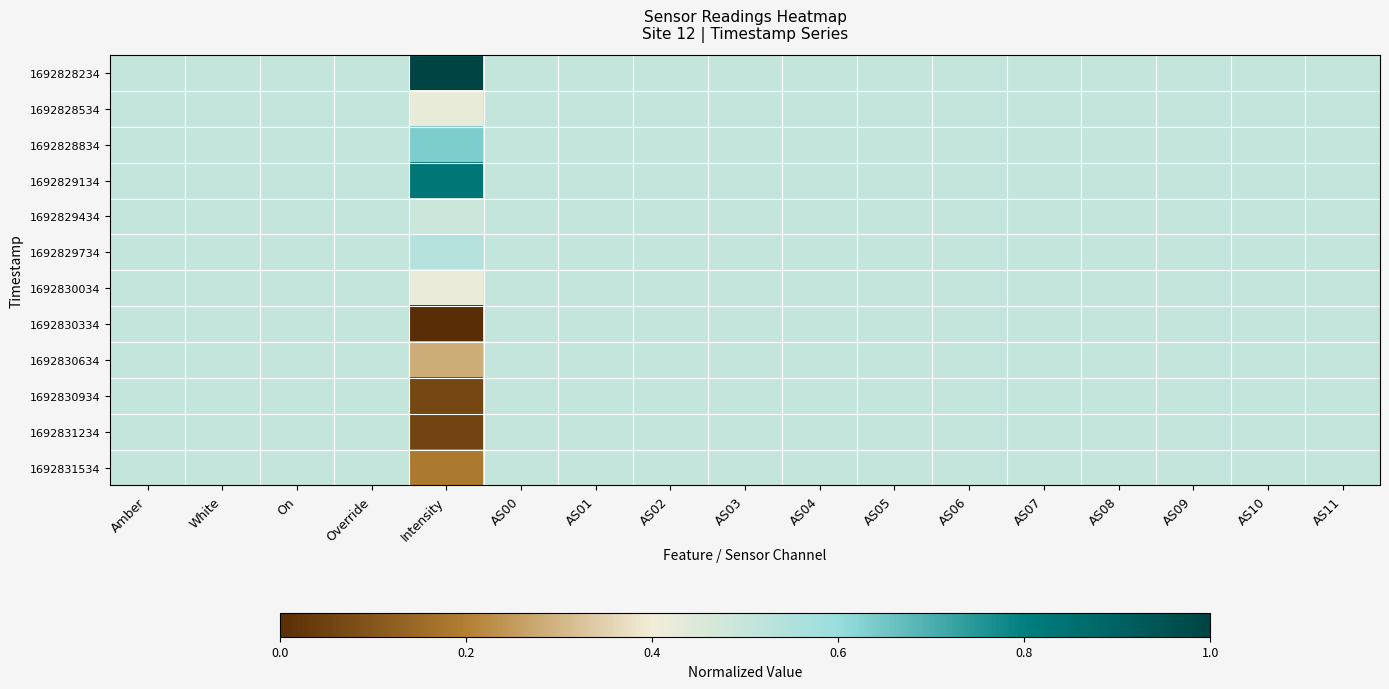

Count the number of data series in this chart.

12